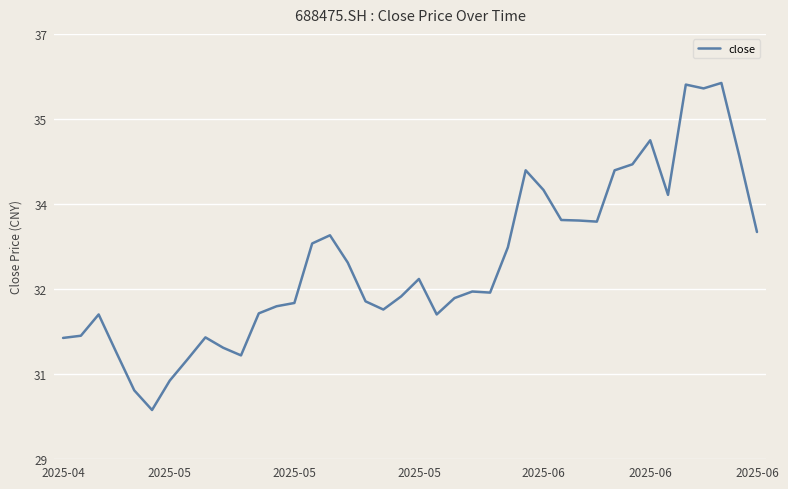

Does the chart display data point markers on the line(s)?

No